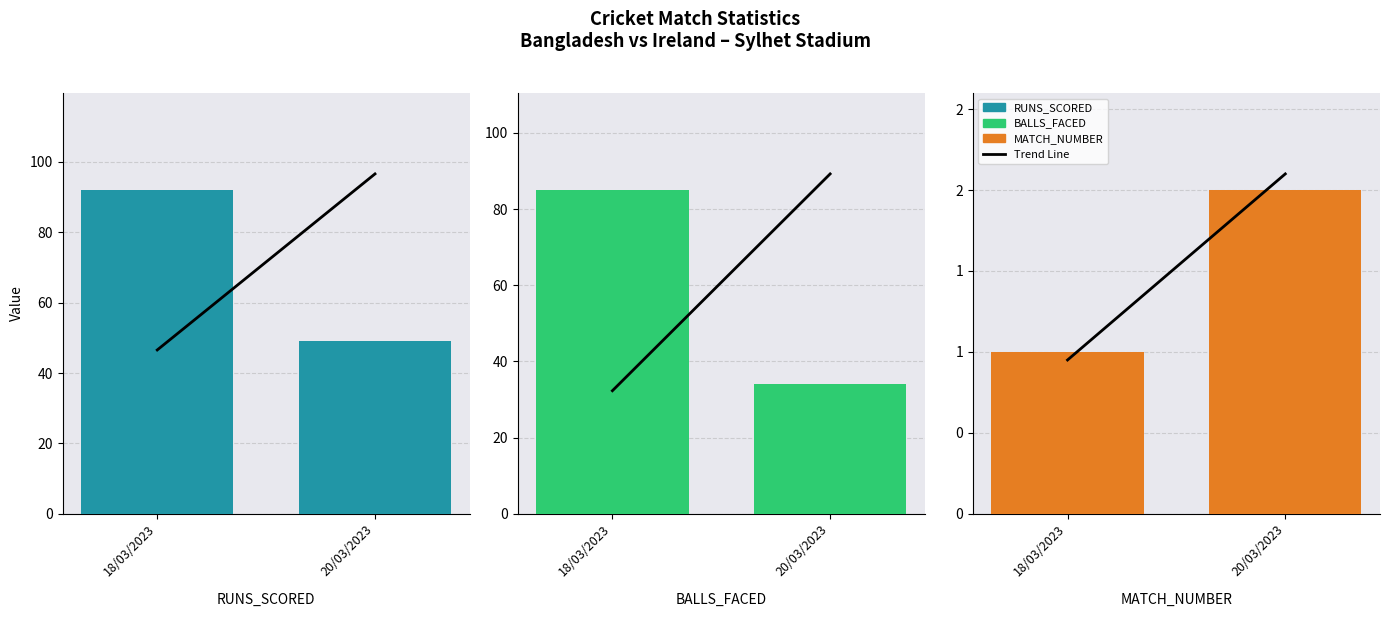

Rank the categories by MATCH_NUMBER value from lowest to highest.

18/03/2023, 20/03/2023